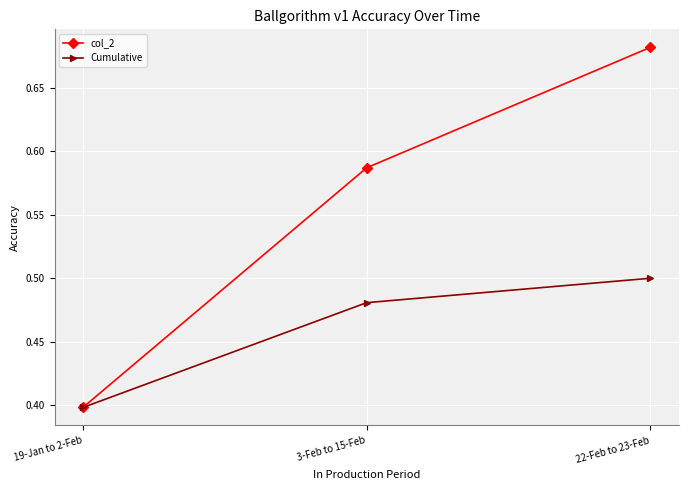

How many lines are shown in the chart?

2